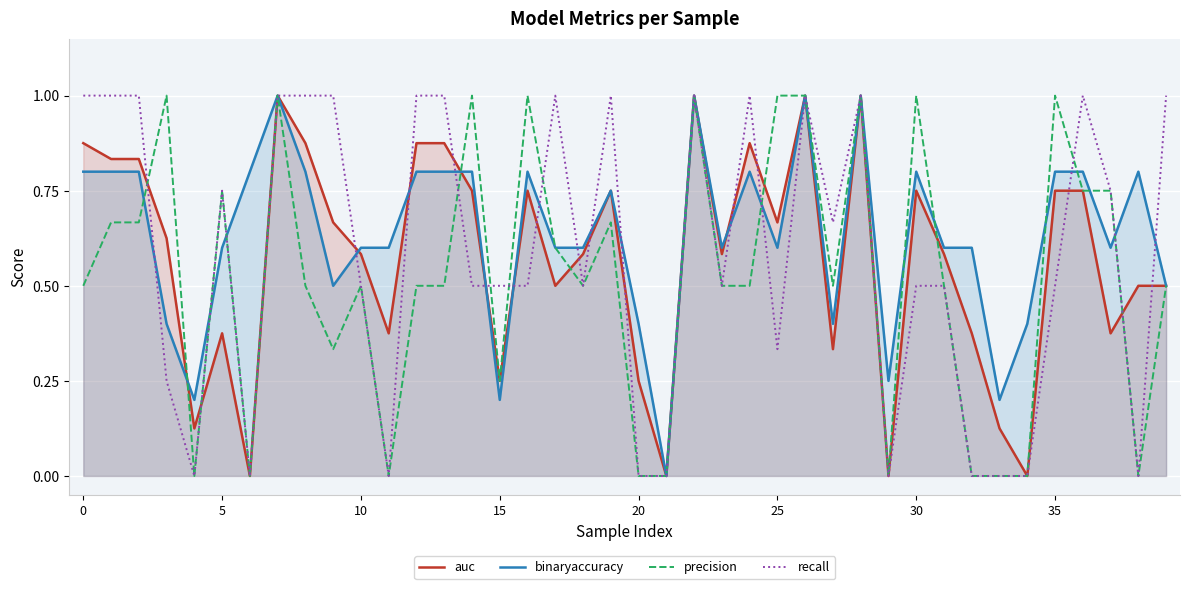

Which series changed the most between 22 and 28?

auc